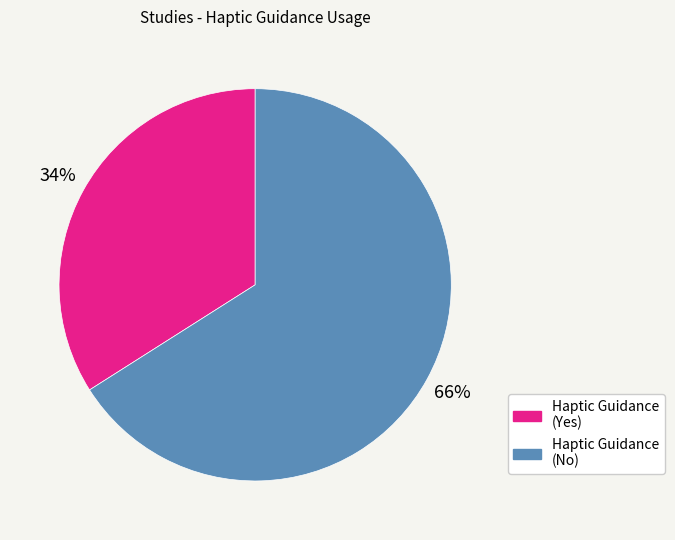

To the nearest percent, what is the average slice percentage?

50%